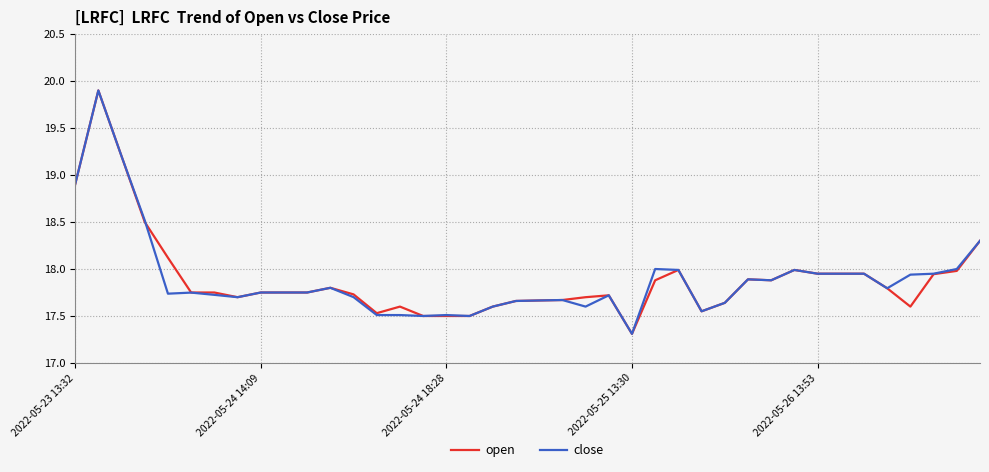

What is the maximum value shown in the chart?

19.9